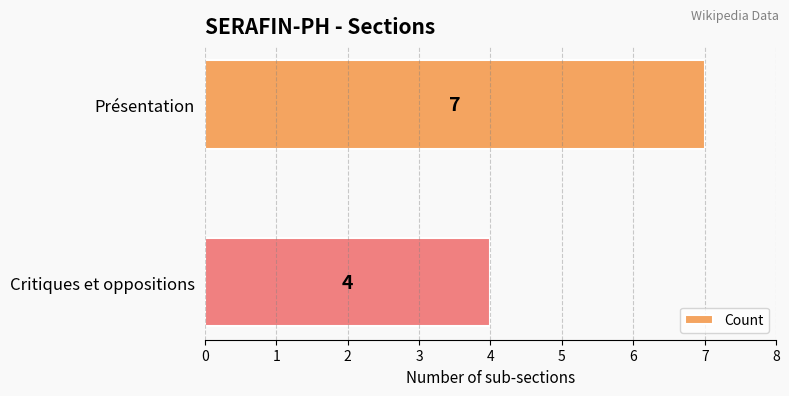

Between Critiques et oppositions and Présentation, which is larger?

Présentation